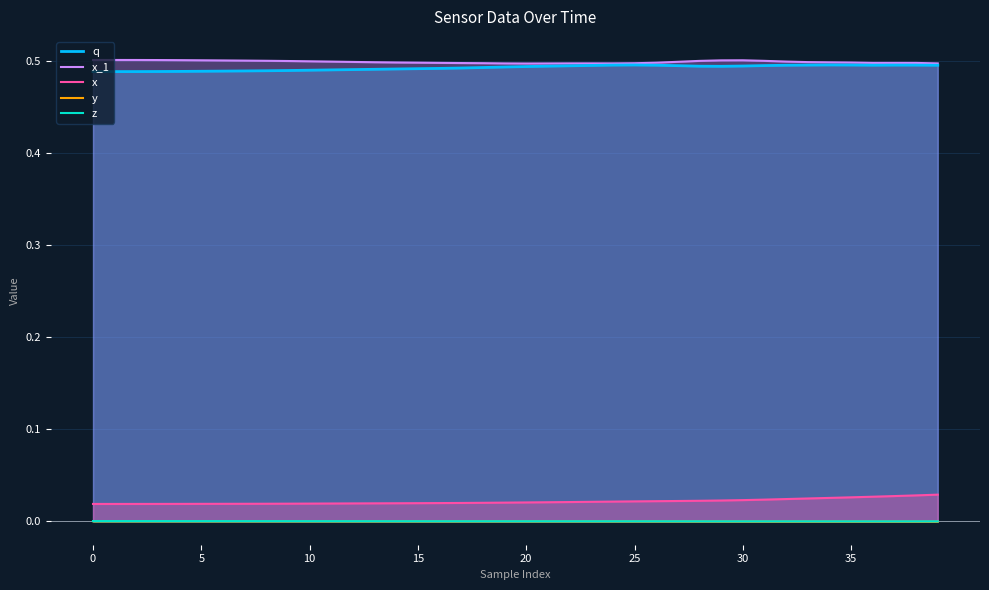

How many data points does each series have?

40